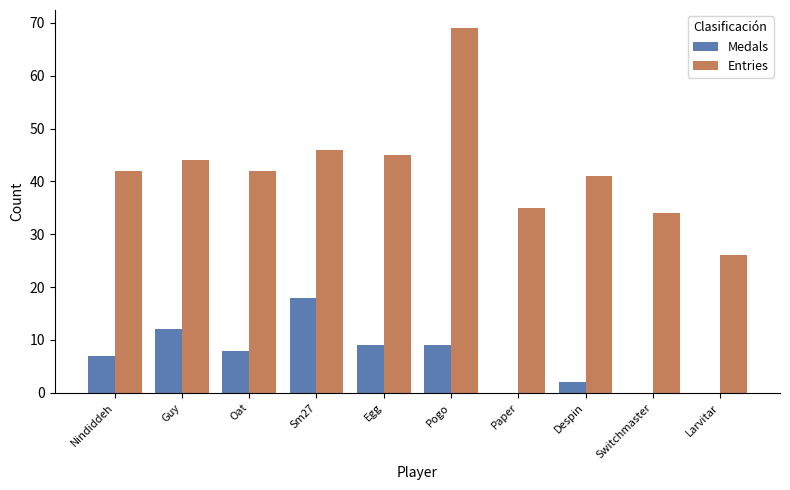

Which series changed the most between Nindiddeh and Switchmaster?

Entries